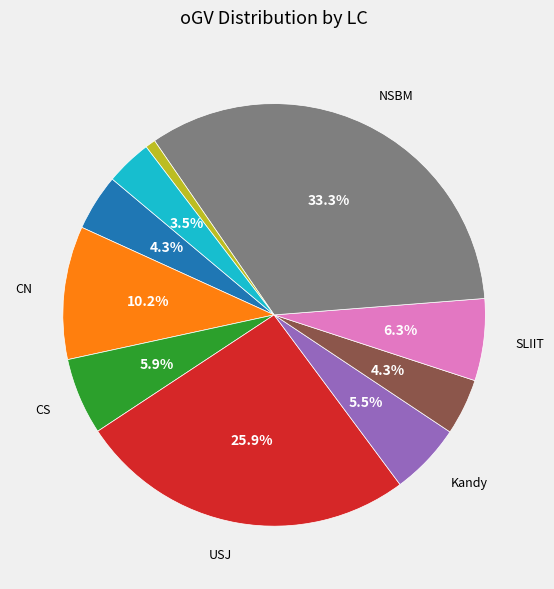

Does any single category account for the majority?

No